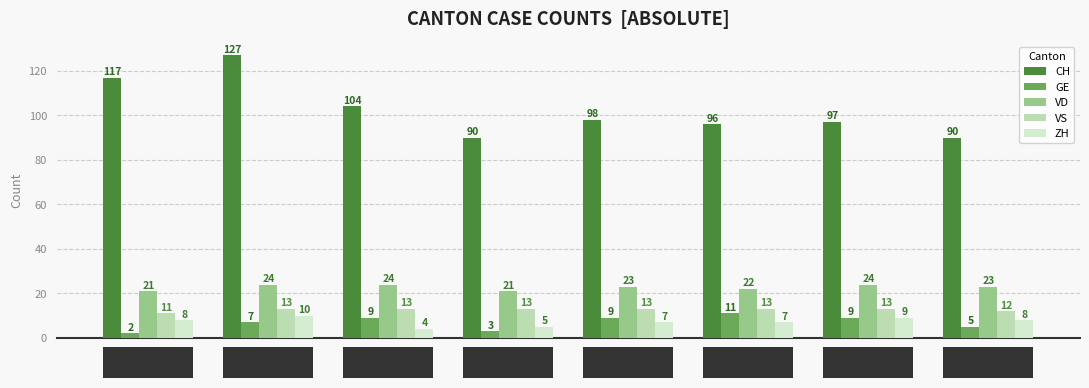

The ZH series shows 12 at 06-10. True or false?

False